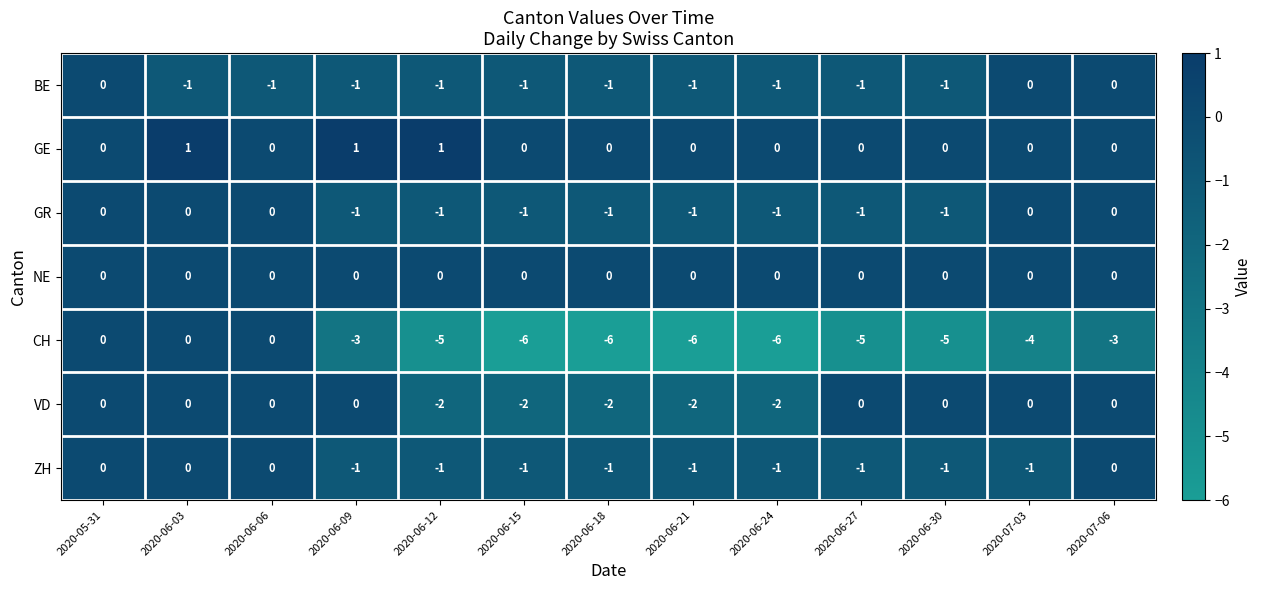

How many GE values are between 0 and 1?

13